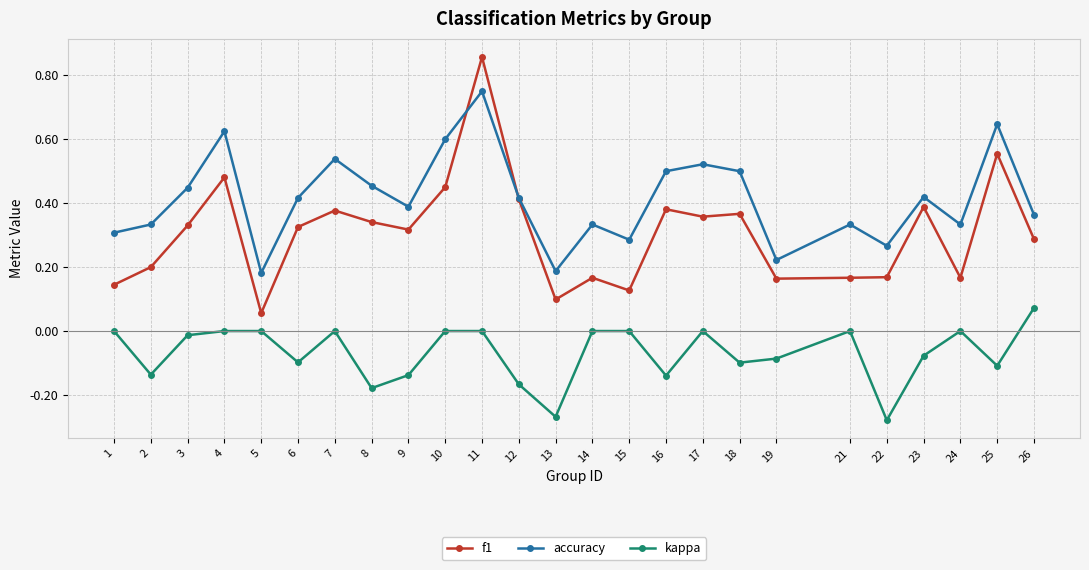

What is the sum of the accuracy values at 4 and 3?

1.1